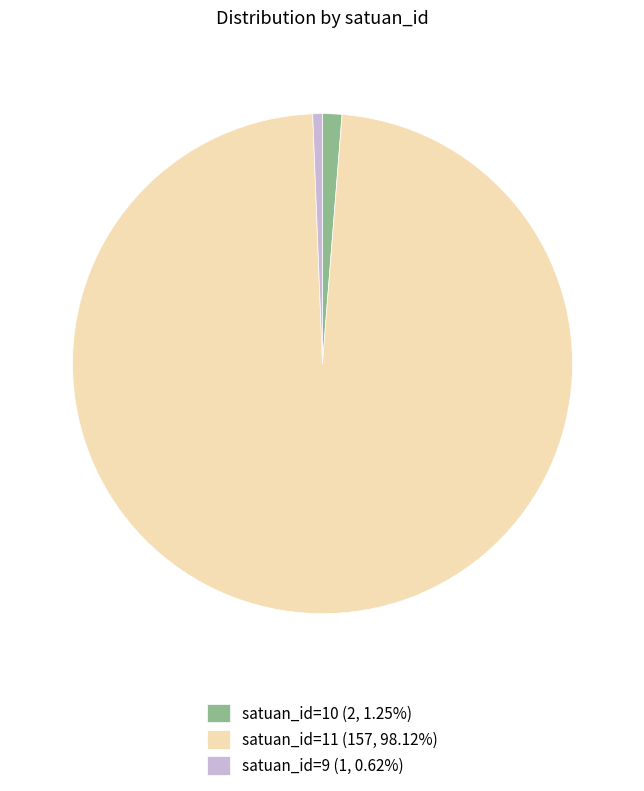

Is the sum of satuan_id=10 (2, 1.25%) and satuan_id=11 (157, 98.12%) greater than half?

Yes